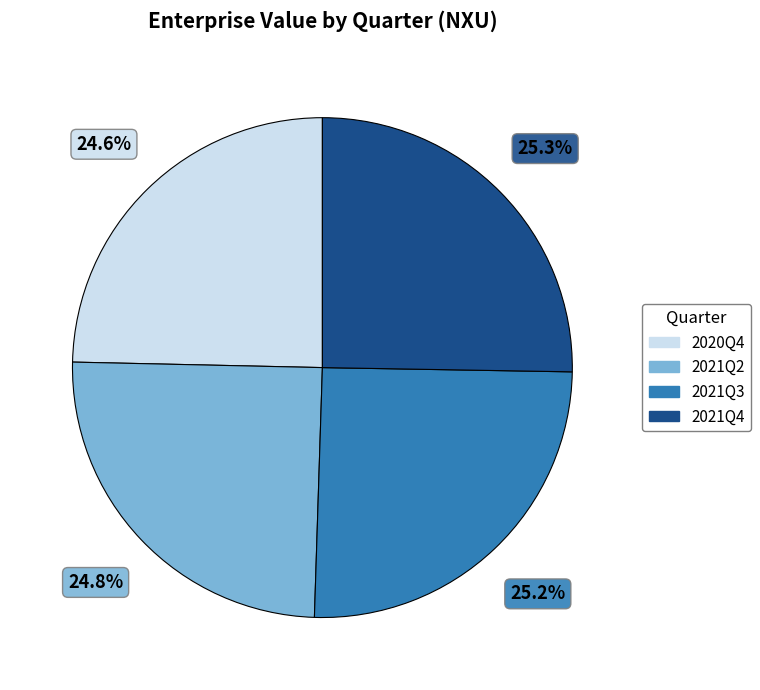

To the nearest percent, what is the difference between the largest and smallest slice percentages?

1%